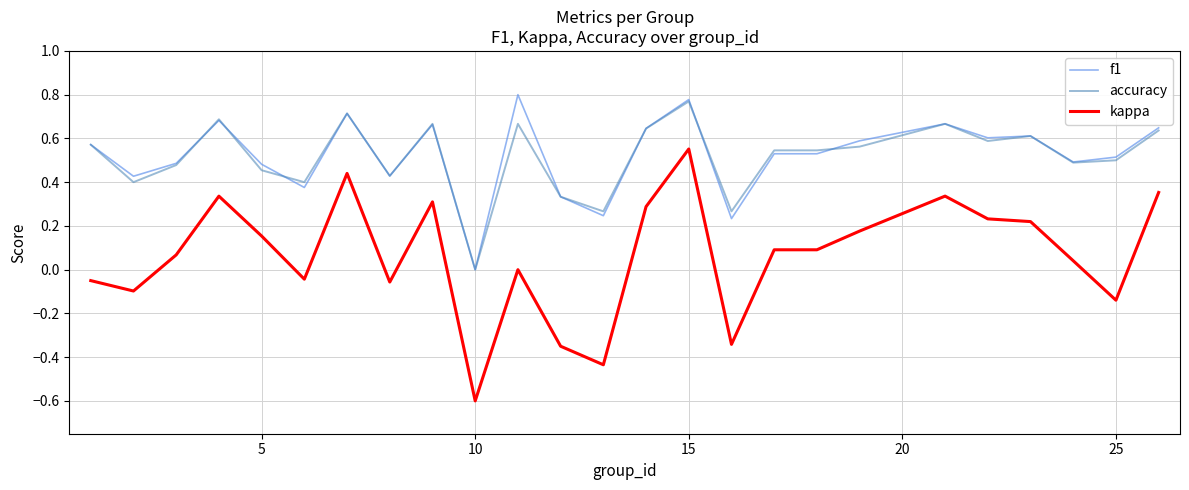

What is the smallest value displayed?

-0.6